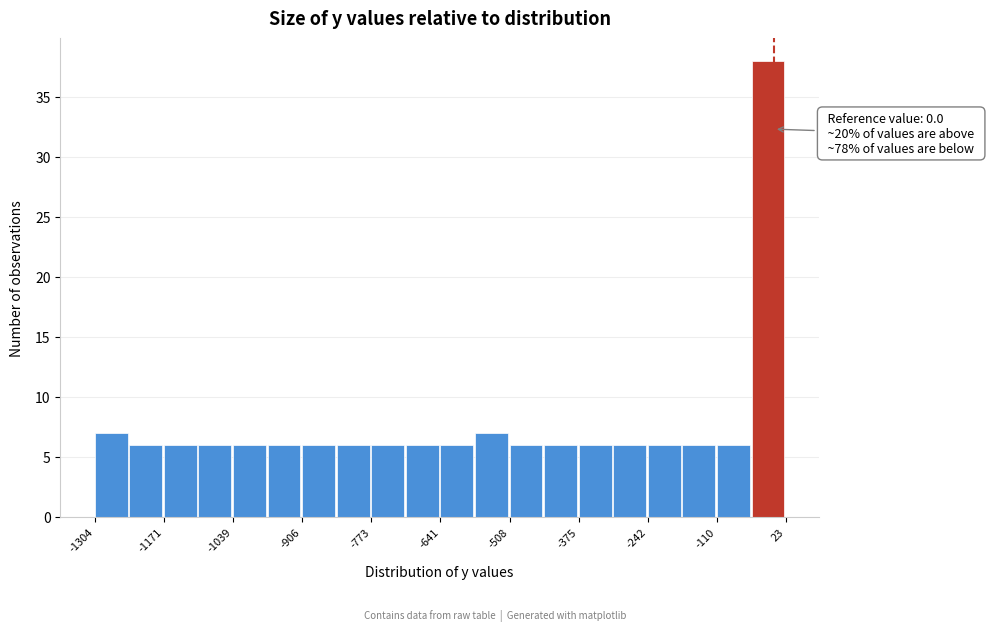

Around what value on the x-axis is the tallest bar? Give the approximate position of its centre, as read against the axis.

-20